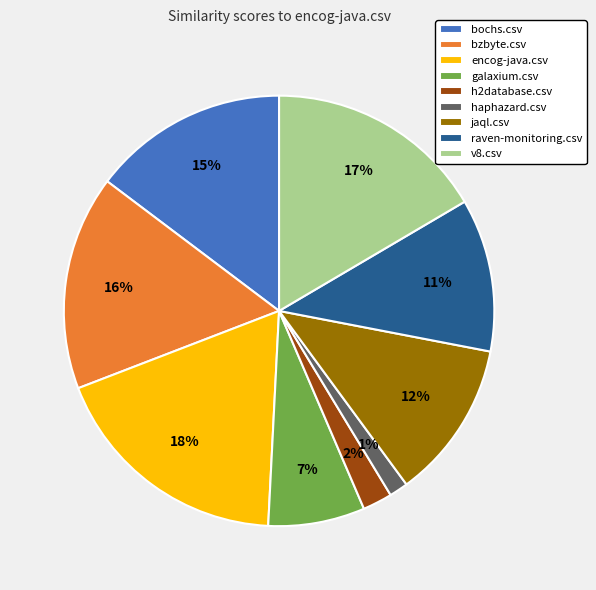

Count the number of slices in the pie.

9